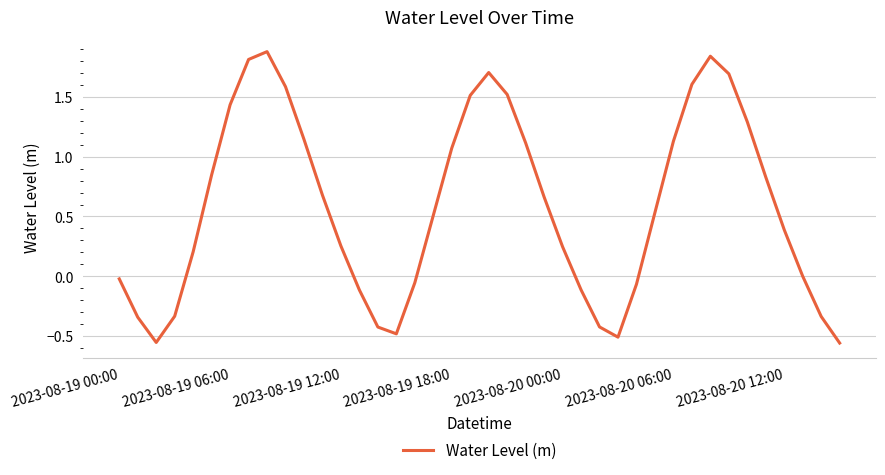

What is the sum of all values?

23.2